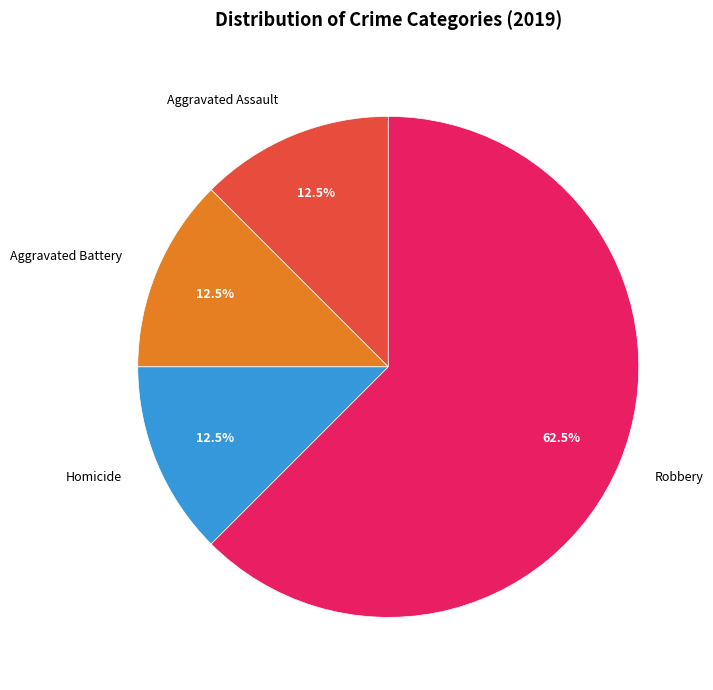

Combined, do Homicide and Aggravated Assault account for over 50%?

No